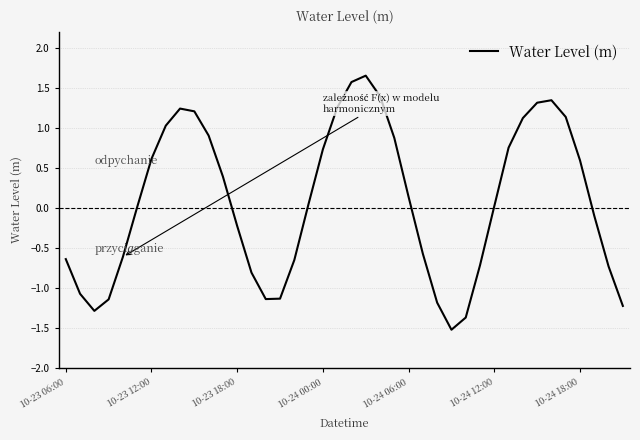

What is the minimum value shown in the chart?

-1.5